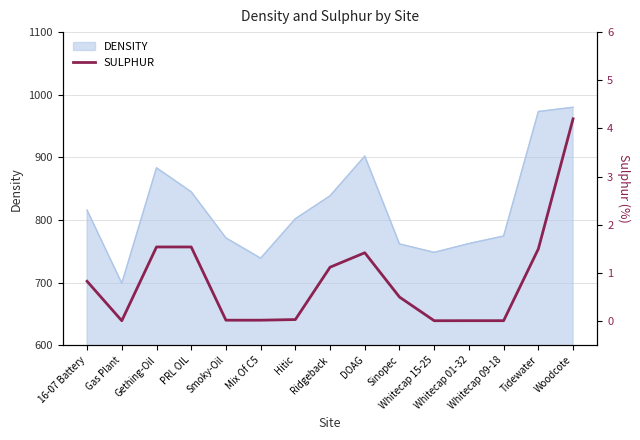

How many lines are shown in the chart?

1